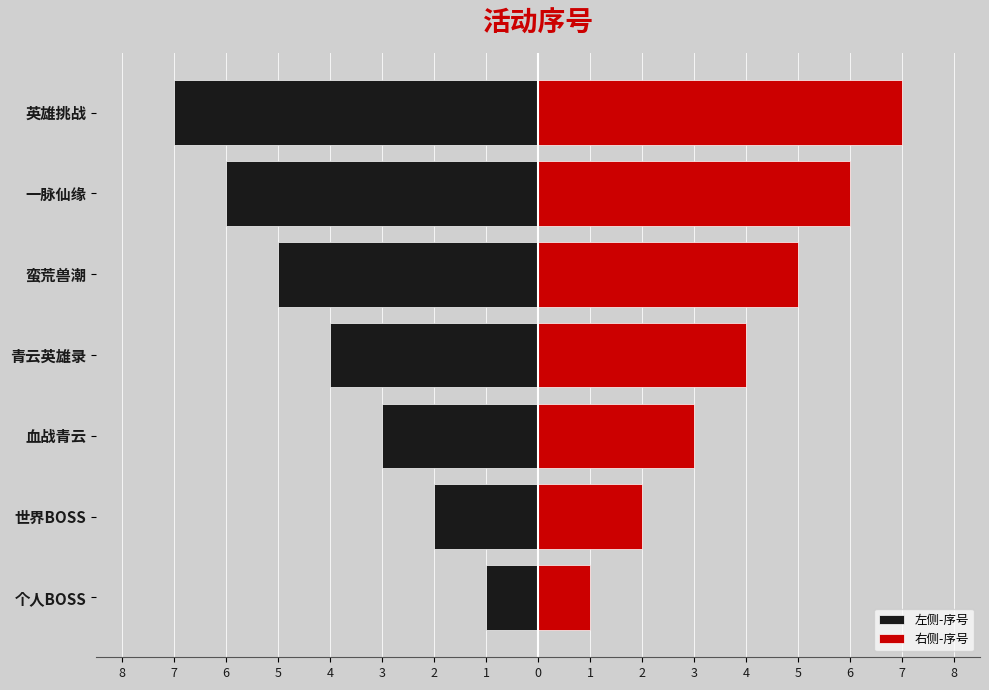

At how many categories does at least one series exceed -6?

7